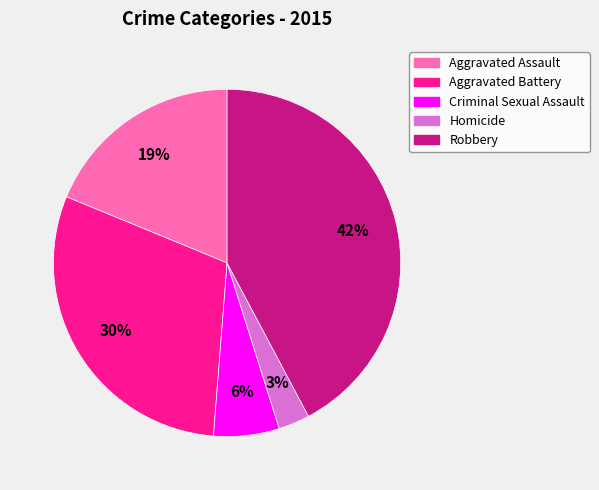

Between Aggravated Assault and Homicide, which is larger?

Aggravated Assault